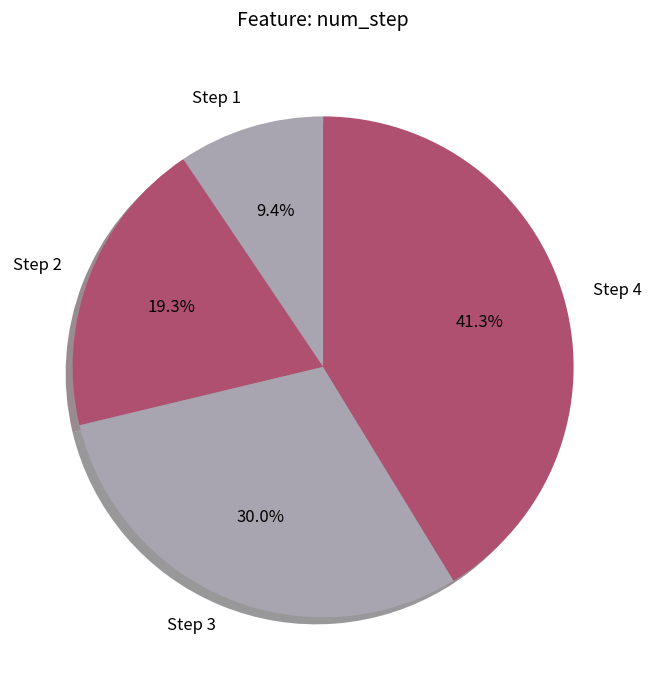

What is the smallest slice in the pie chart?

Step 1